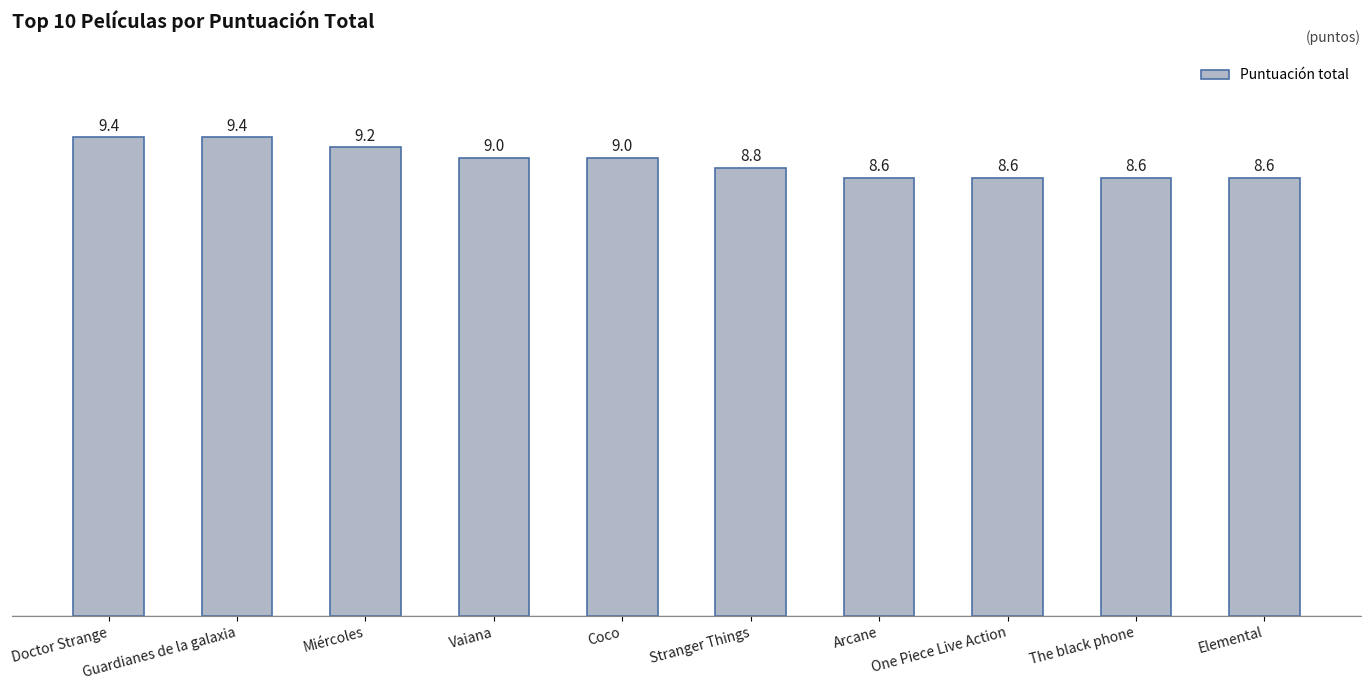

Count the number of data series in this chart.

1